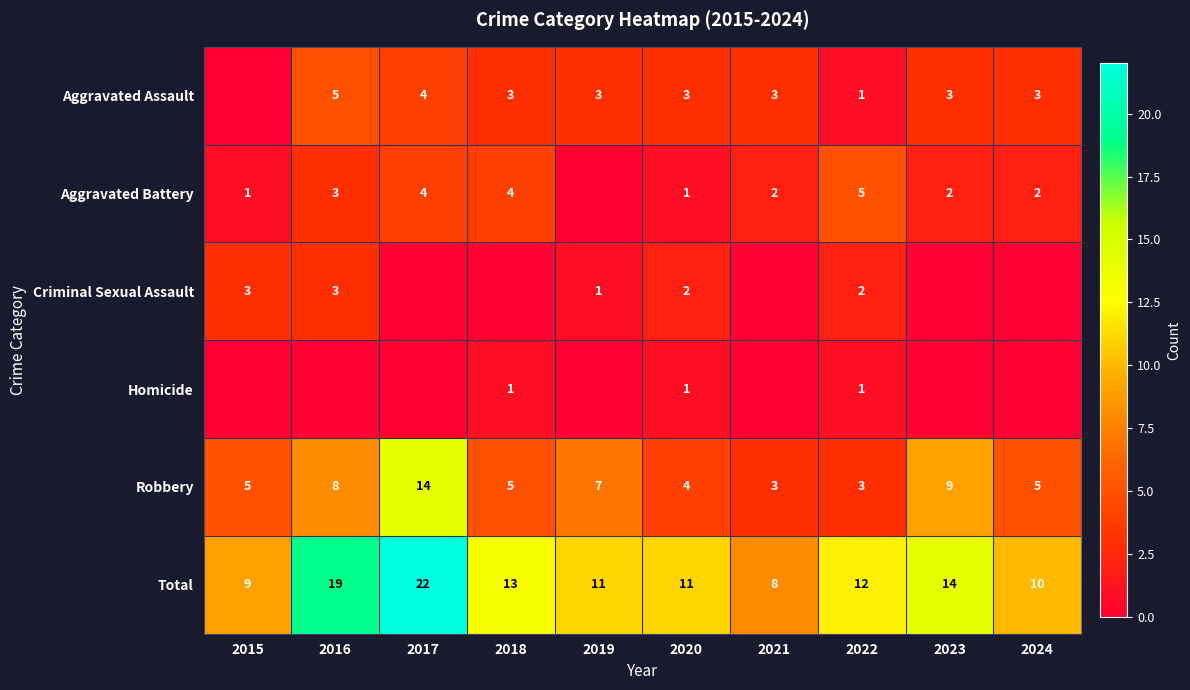

Is the value of Criminal Sexual Assault at 2020 greater than the value of Aggravated Battery at 2022?

No